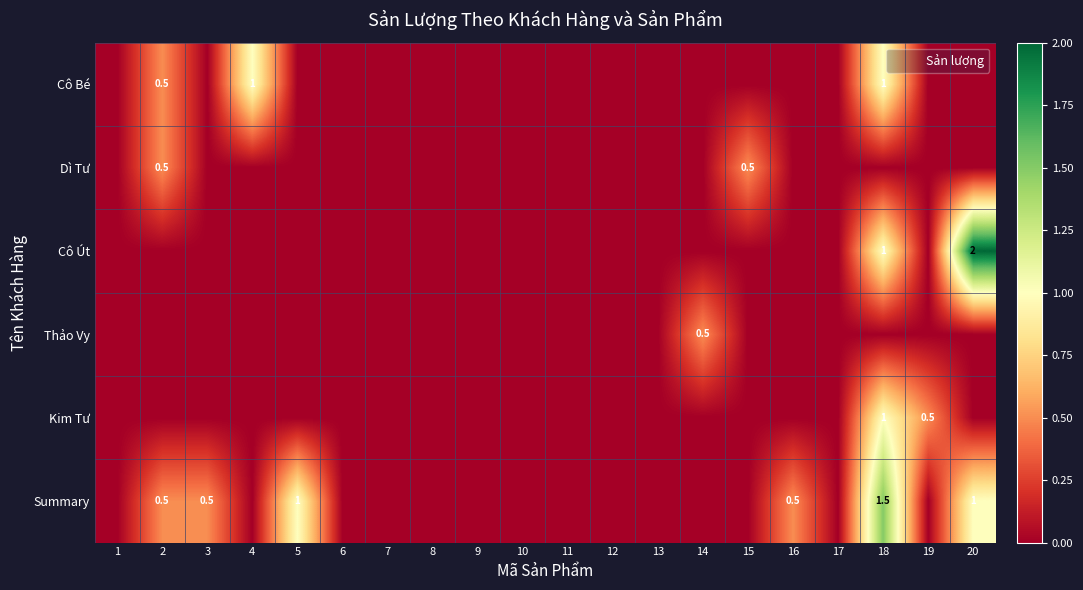

List the series in order of their peak value, highest first.

Cô Út, Summary, Cô Bé, Kim Tư, Dì Tư, Thảo Vy